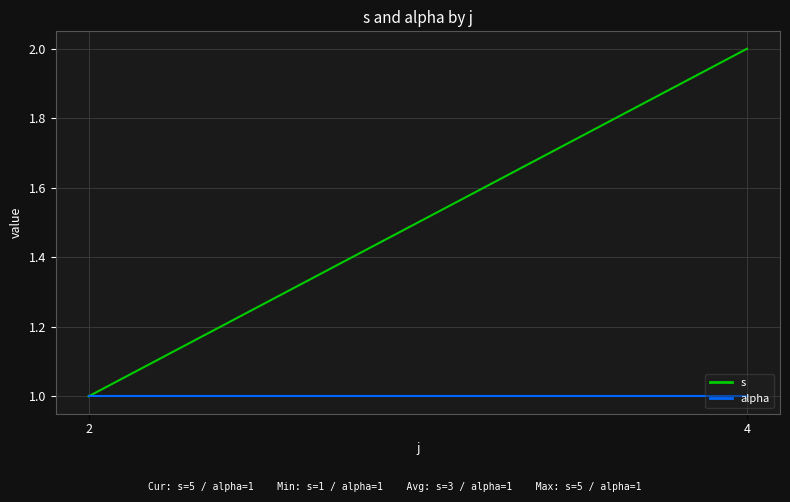

The value of alpha at 2 is 1. True or false?

False